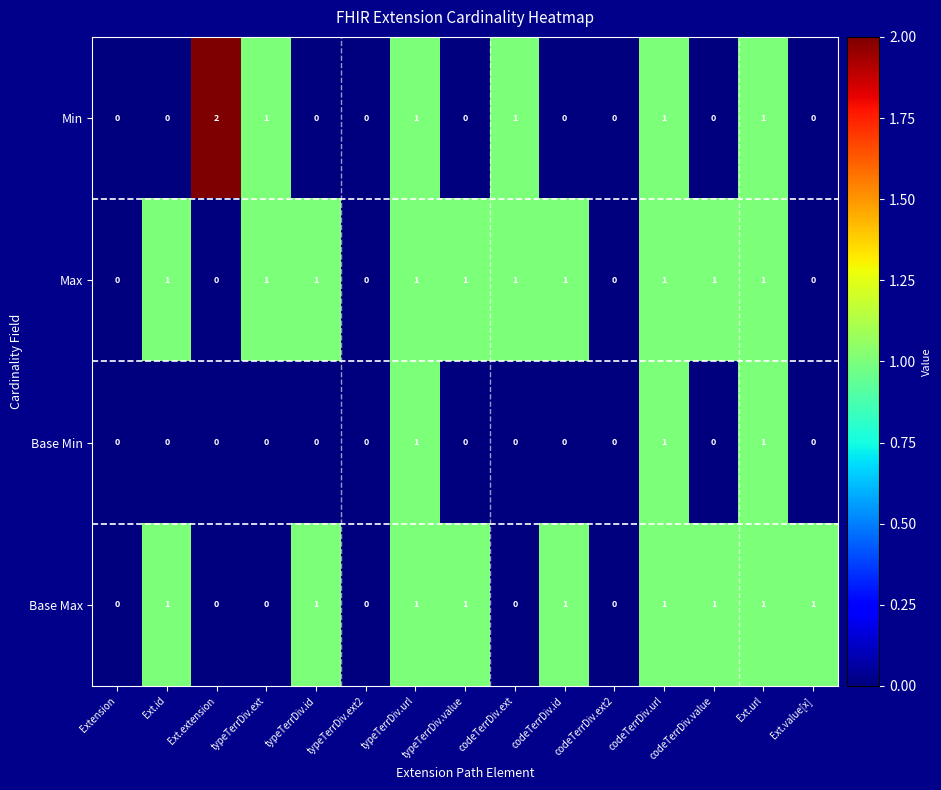

How many Max values are between 0 and 1?

15